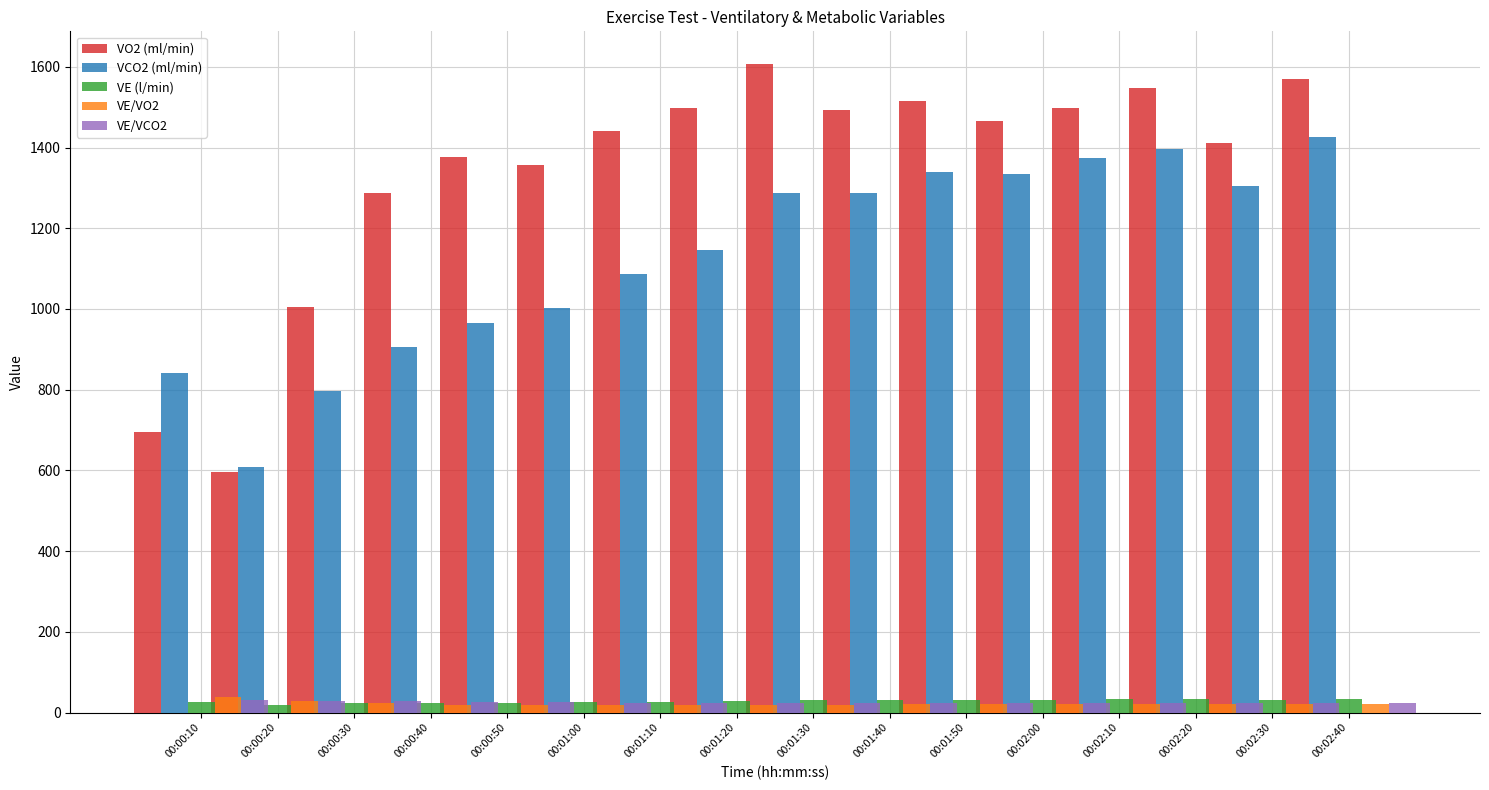

What is the approximate value of VE/VO2 at 00:02:30?

21.6